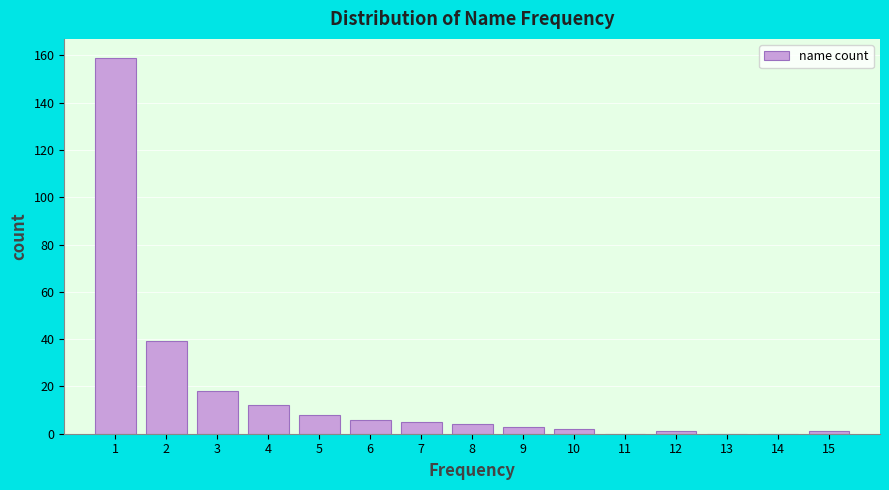

Which range on the x-axis has the tallest bar?

0.5 to 1.5